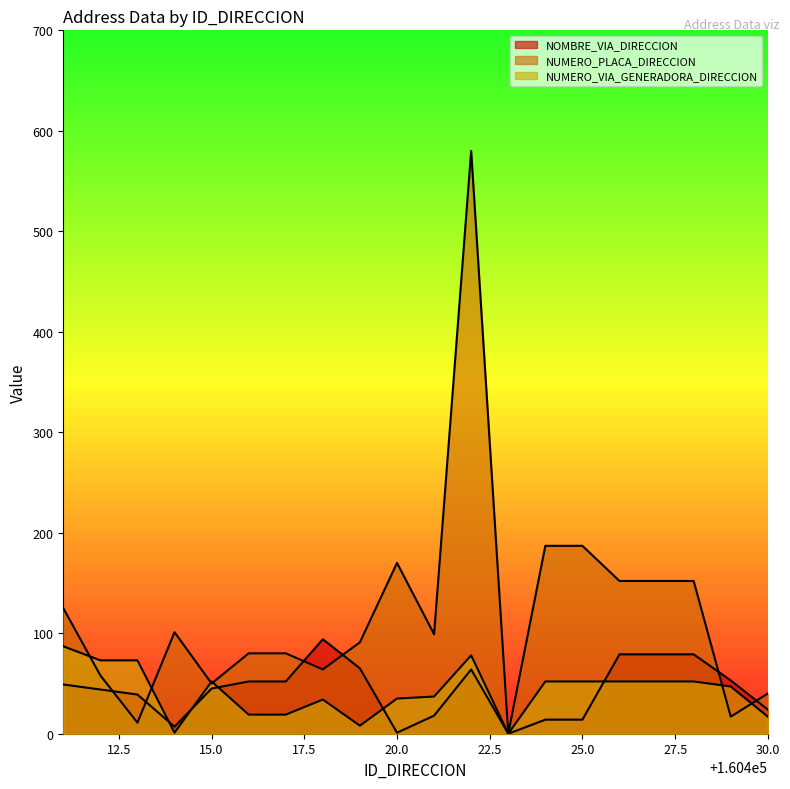

What is the difference between the maximum and minimum values in the NUMERO_VIA_GENERADORA_DIRECCION series?

87